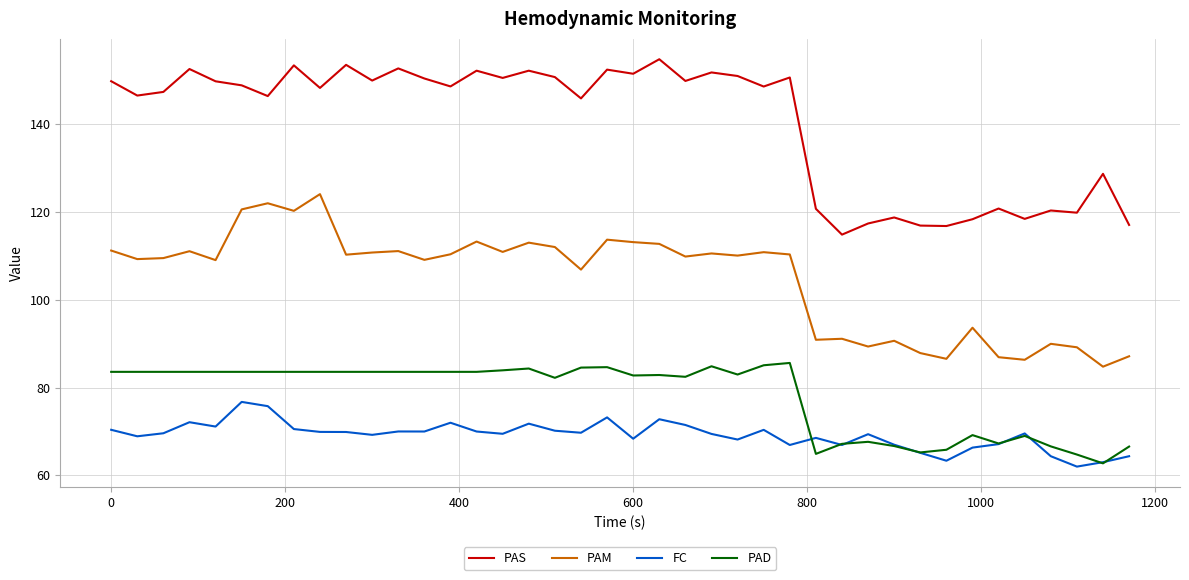

How many categories are shown in the chart?

40